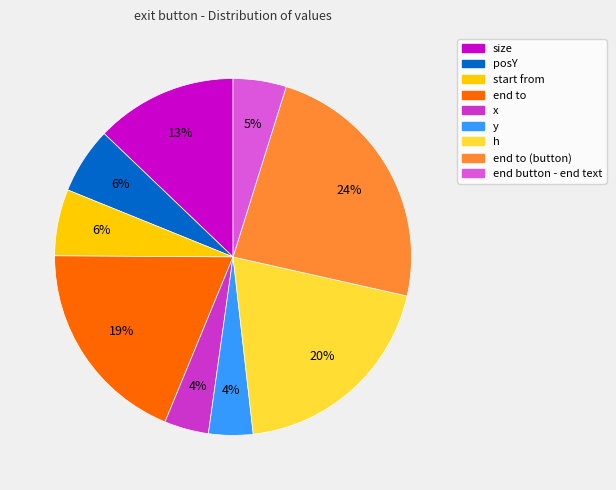

To the nearest percent, what is the average slice percentage?

11%